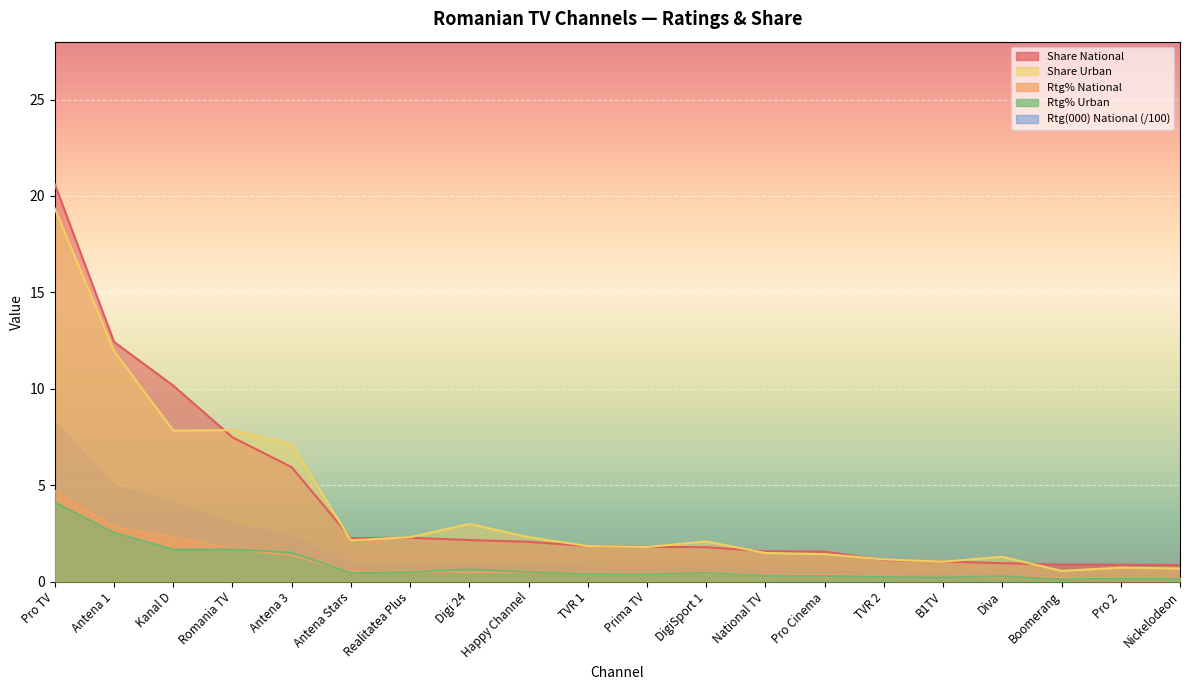

The value of Share Urban at TVR 2 is 1.1. True or false?

True